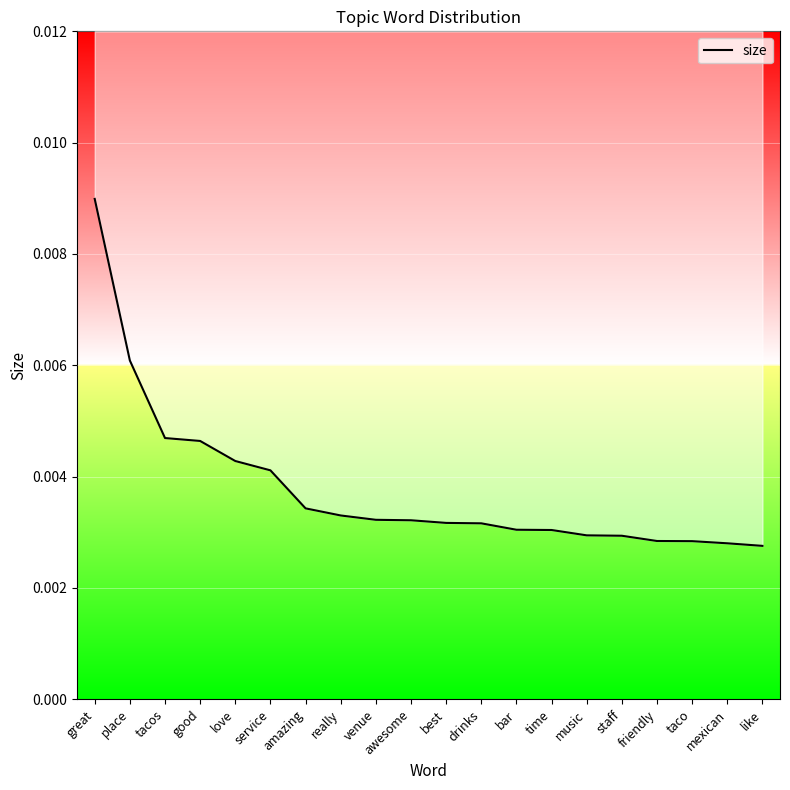

How many lines are shown in the chart?

1